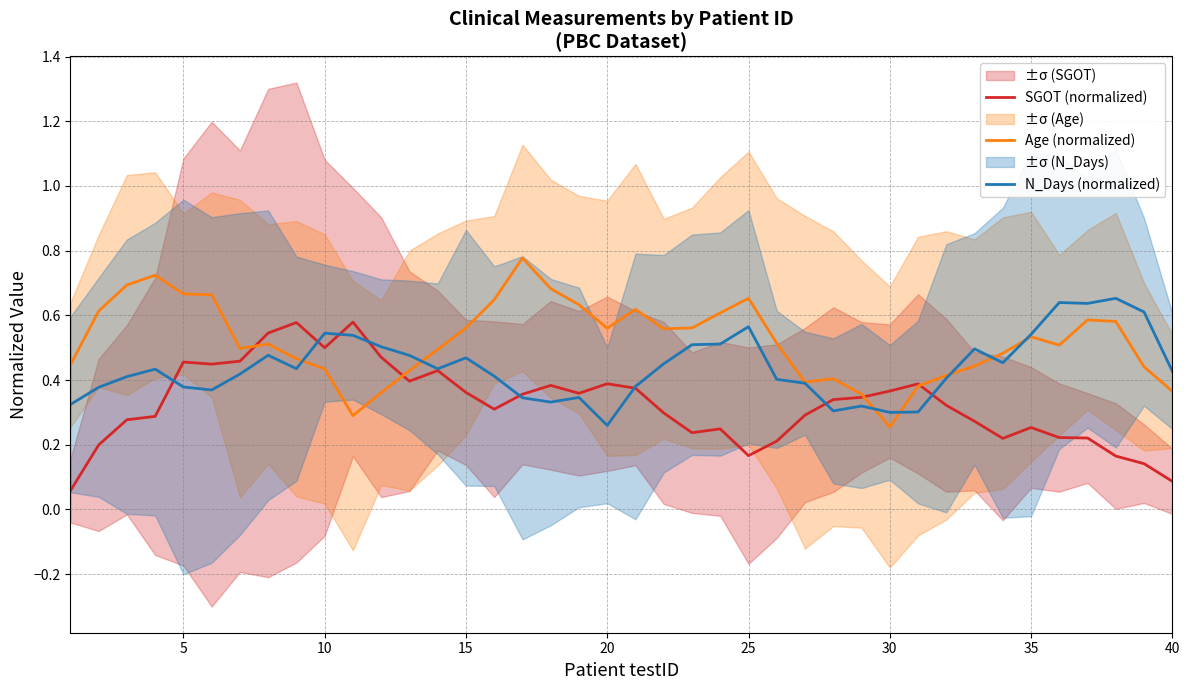

At which label is N_Days (normalized) closest to 0?

20